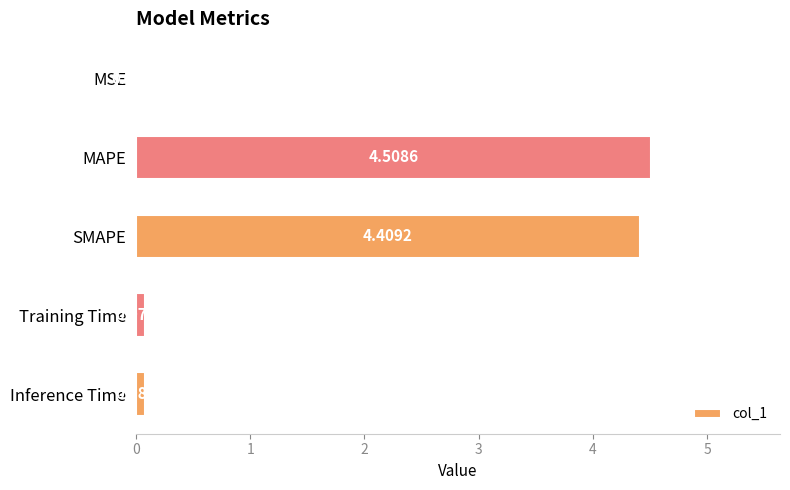

Between SMAPE and Training Time, which is larger?

SMAPE